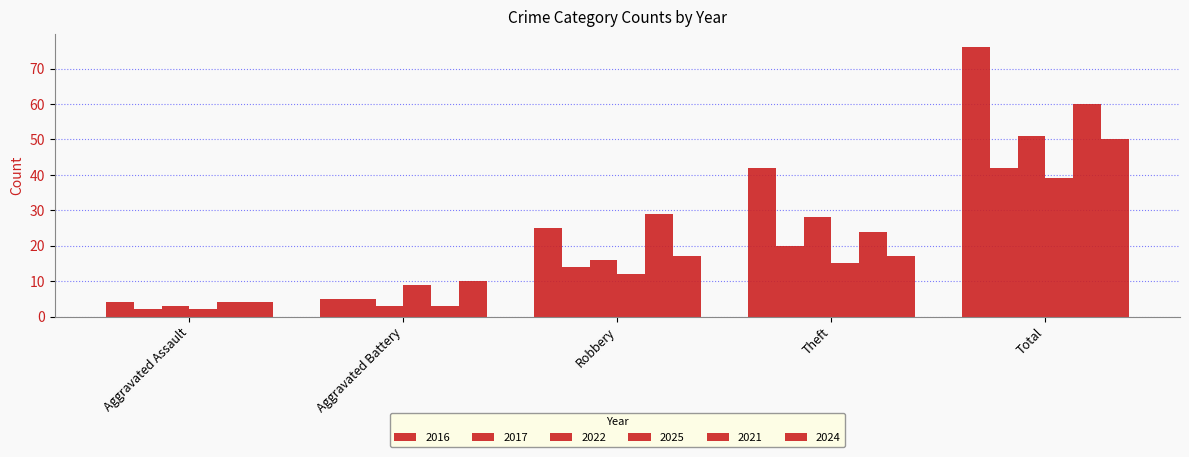

What is the sum of the 2021 values at Total and Aggravated Battery?

63